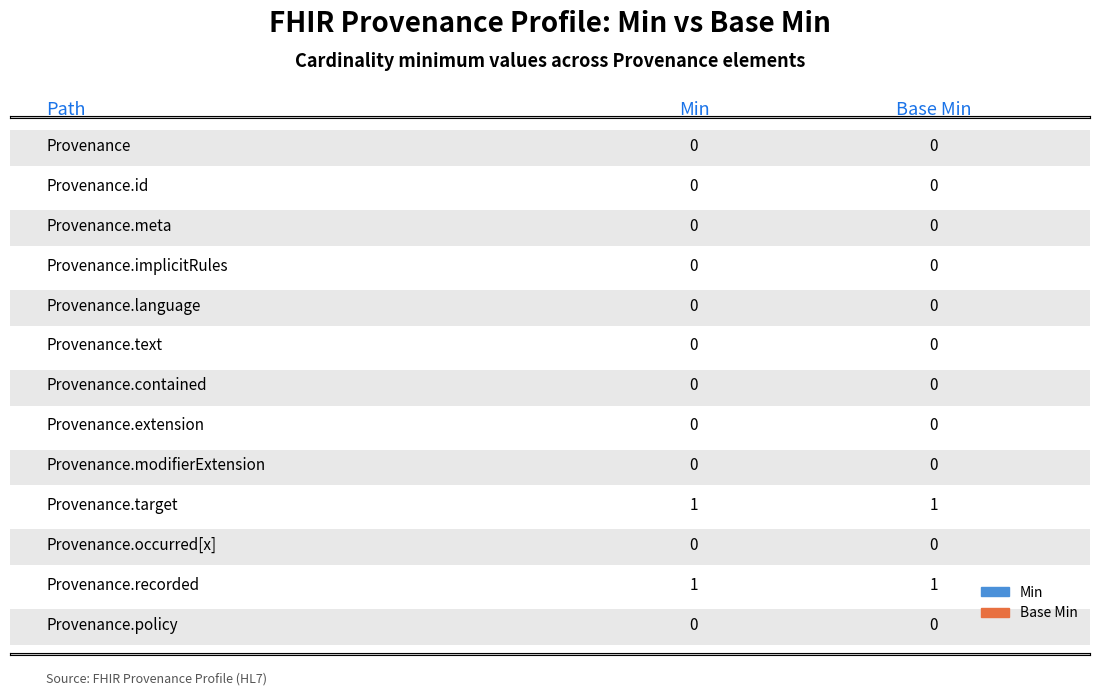

Which series has the largest total across all categories?

Min